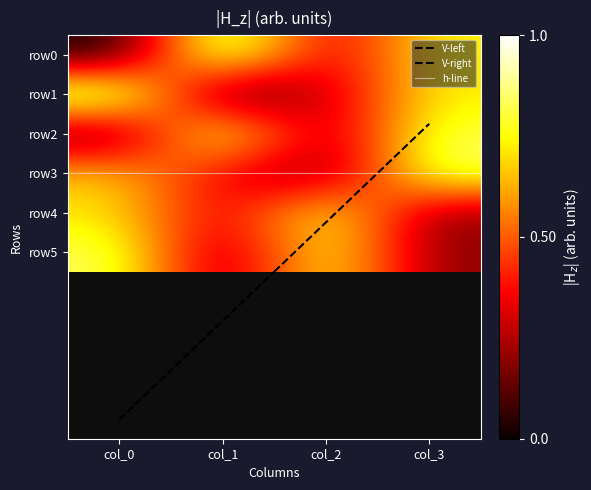

What is the approximate value of row4 at col_0?

0.7